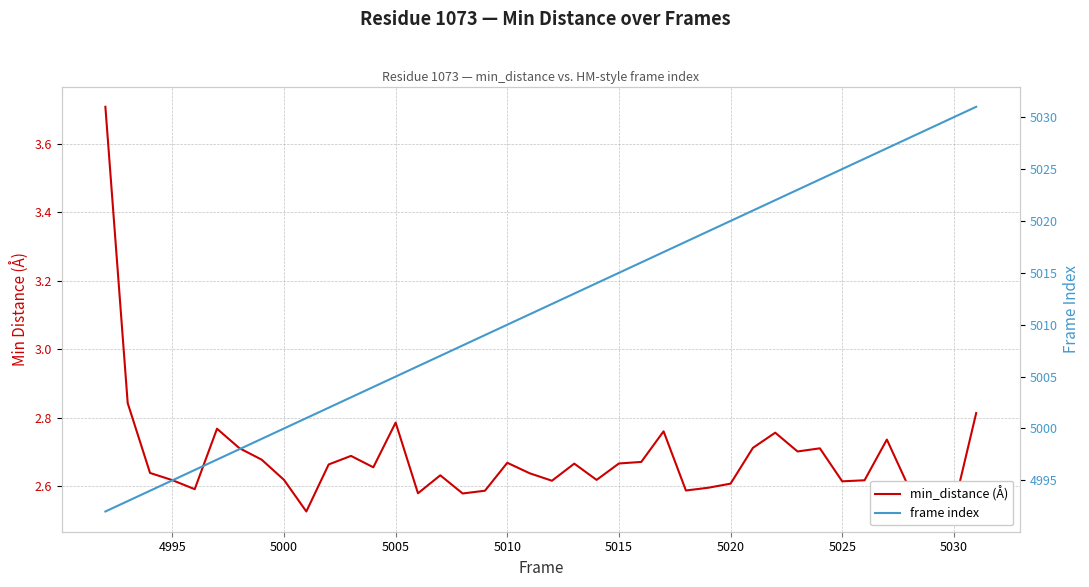

What is the approximate value of frame index at 5010?

5010.0